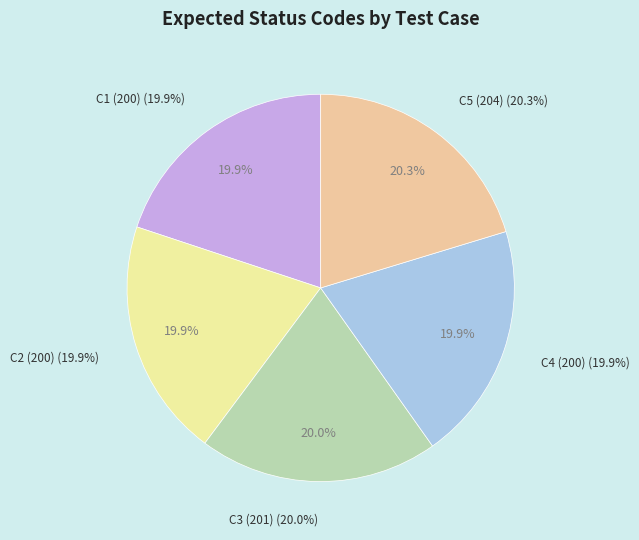

Is C4 (200) the majority of the pie?

No